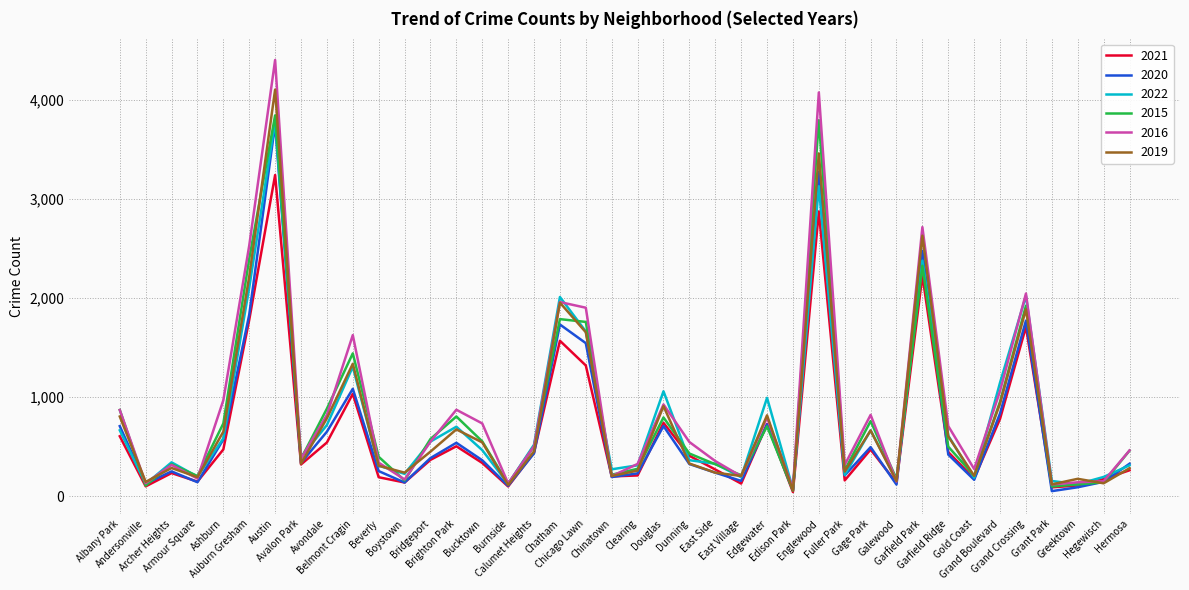

True or false: 2022 and 2016 cross at least once.

True